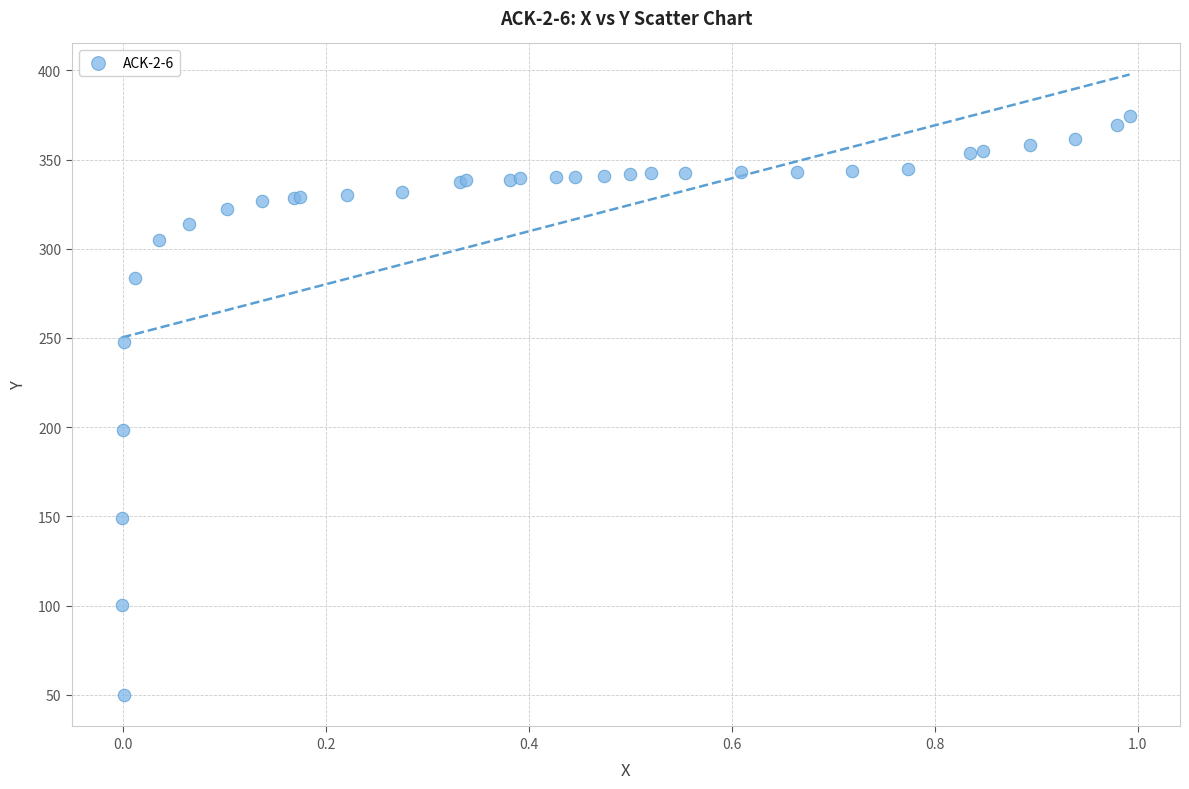

What Y value in the scatter plot is closest to 211?

198.5